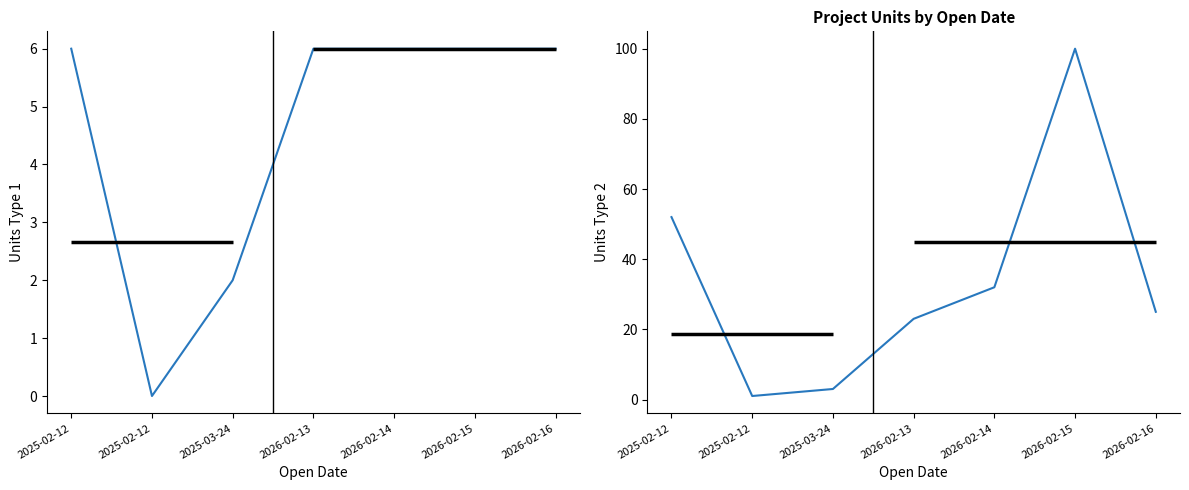

Is it true that Units Type 1 equals 2 at 2025-03-24?

True